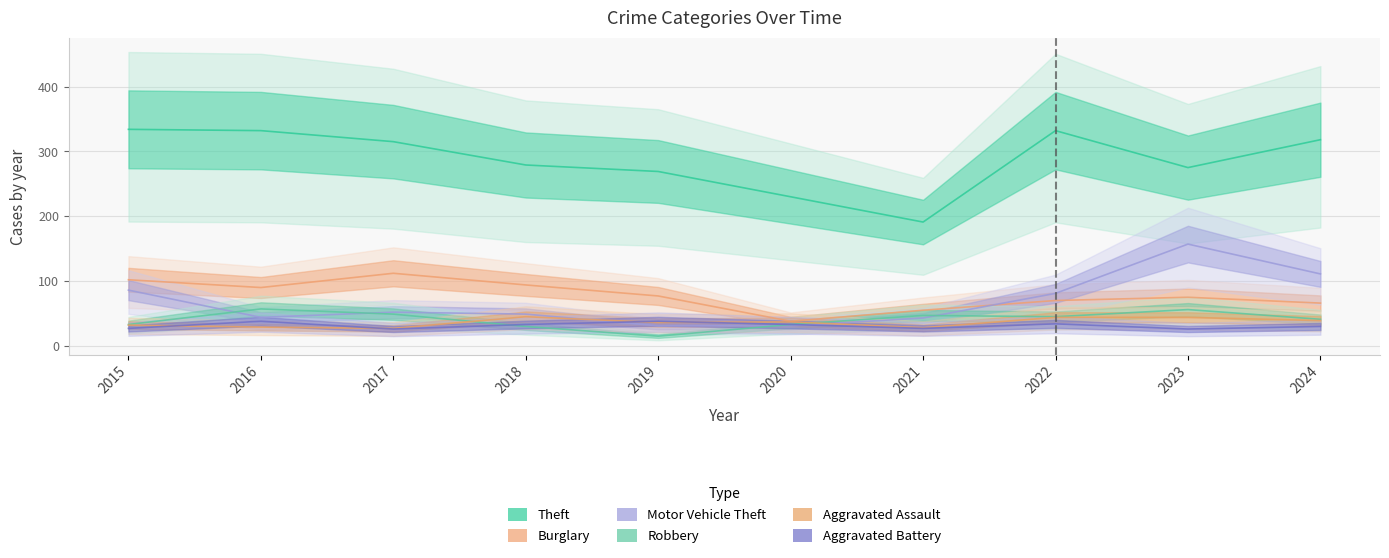

Reading right to left, extract all data points from this chart.

Theft: 2024=318	2023=275	2022=332	2021=191	2020=230	2019=269	2018=279	2017=315	2016=332	2015=334
Burglary: 2024=66	2023=75	2022=70	2021=55	2020=38	2019=77	2018=94	2017=112	2016=90	2015=102
Motor Vehicle Theft: 2024=111	2023=157	2022=81	2021=43	2020=31	2019=31	2018=49	2017=52	2016=44	2015=86
Robbery: 2024=41	2023=56	2022=45	2021=47	2020=33	2019=15	2018=30	2017=49	2016=57	2015=33
Aggravated Assault: 2024=39	2023=44	2022=44	2021=28	2020=37	2019=36	2018=45	2017=27	2016=29	2015=32
Aggravated Battery: 2024=30	2023=26	2022=34	2021=27	2020=33	2019=38	2018=33	2017=26	2016=38	2015=27